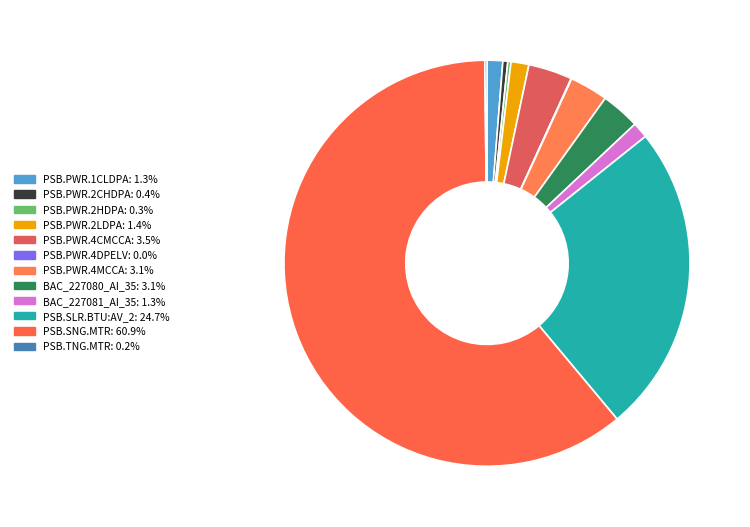

What portion of the pie excludes PSB.SLR.BTU:AV_2?

75.3%